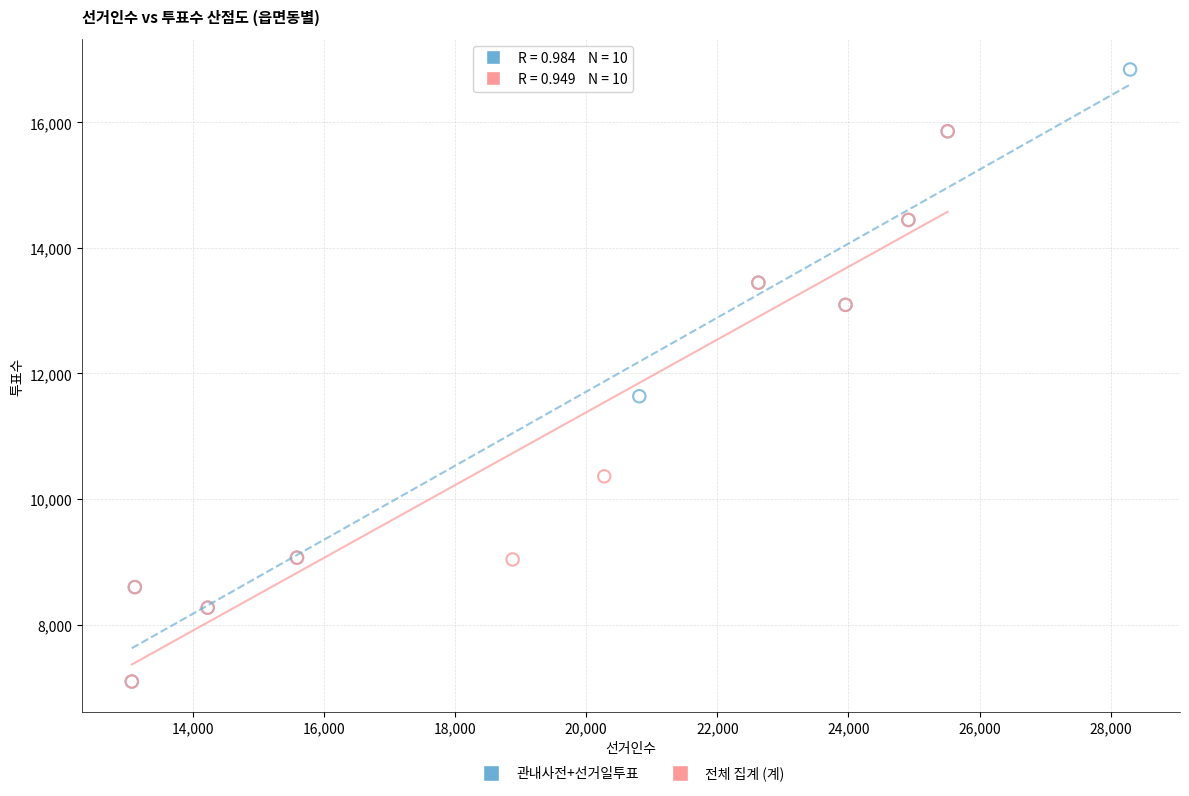

Which series contains the highest Y value?

관내사전+선거일투표